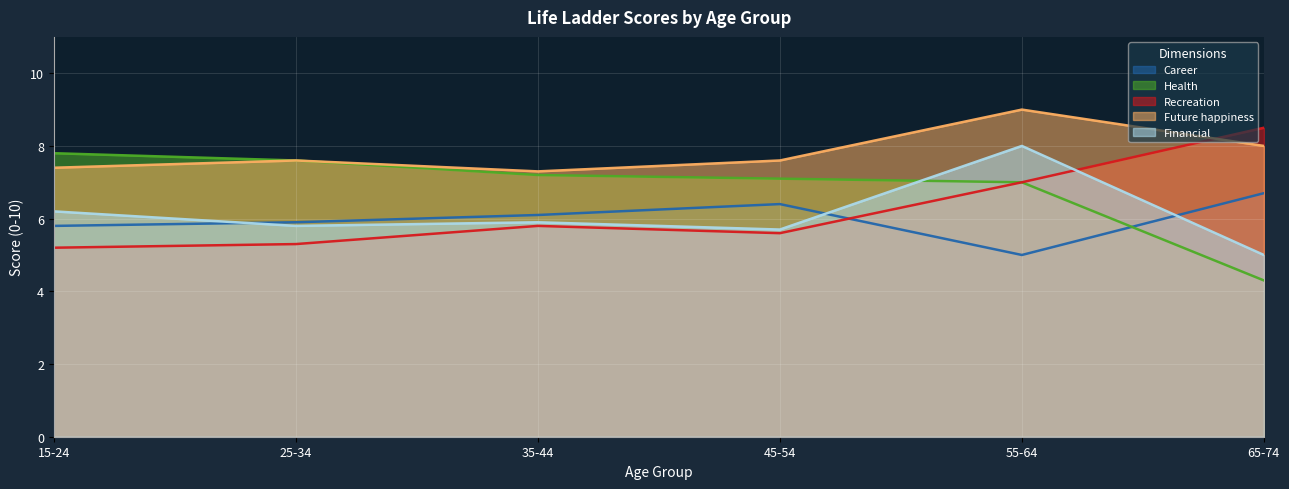

How many interior local valleys does the Recreation series have?

1